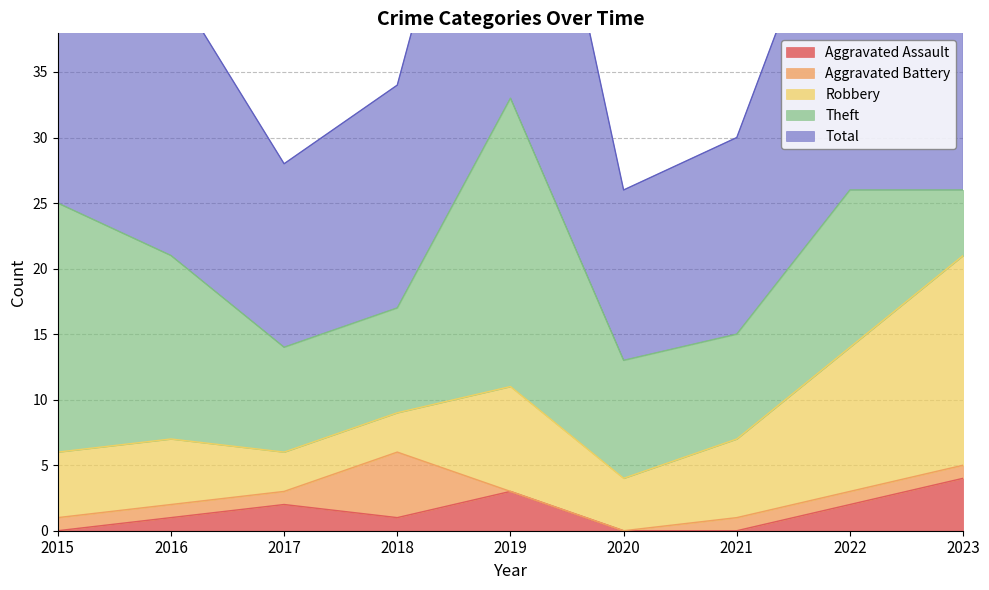

True or false: Aggravated Battery and Total intersect in this chart.

False